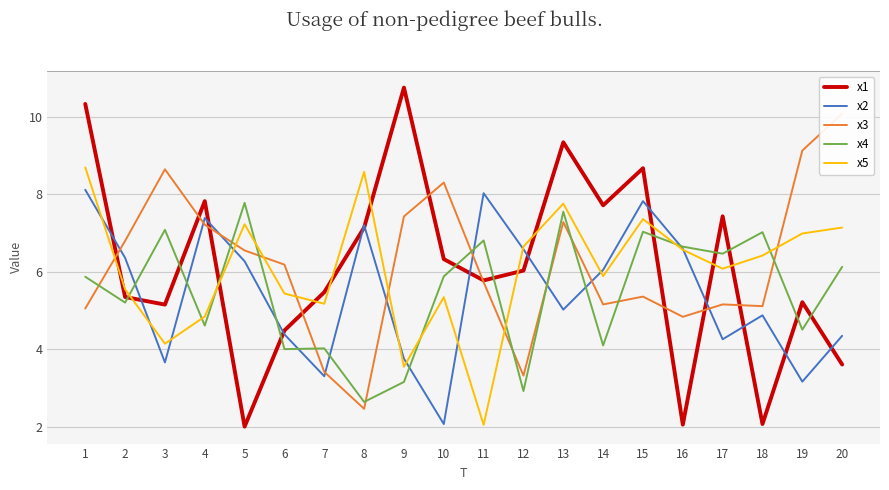

Where is the first local minimum for x2?

3